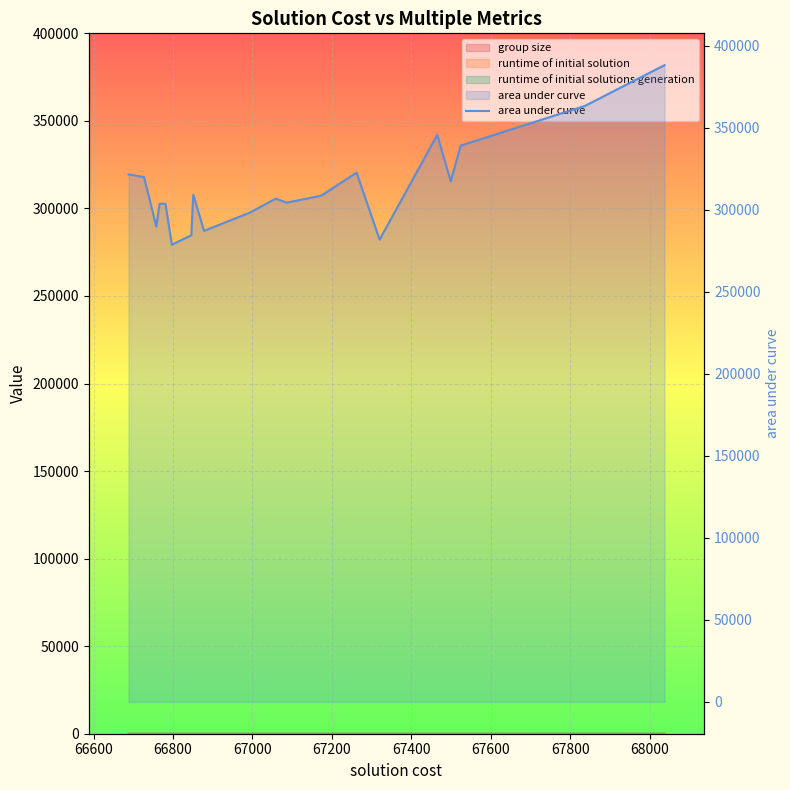

How many interior local valleys (lower than both neighbors) does the data have?

6